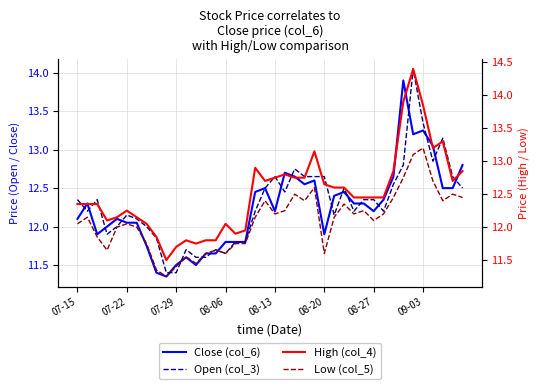

What is the difference between the maximum and minimum values in the Open (col_3) series?

2.7